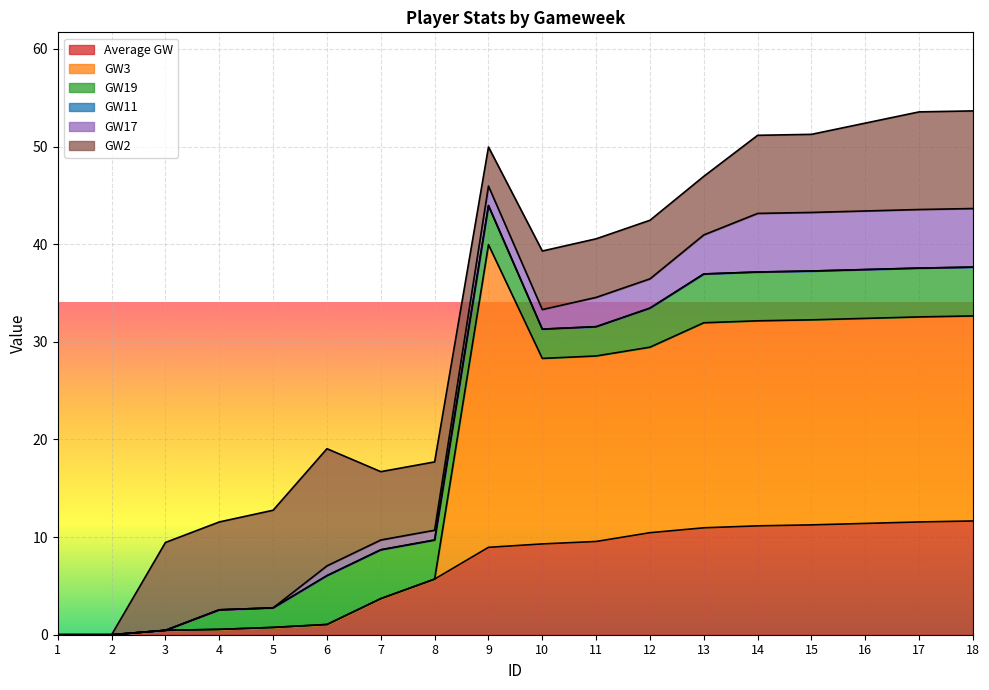

What is the difference between the second highest and second lowest values in the GW17 series?

6.0